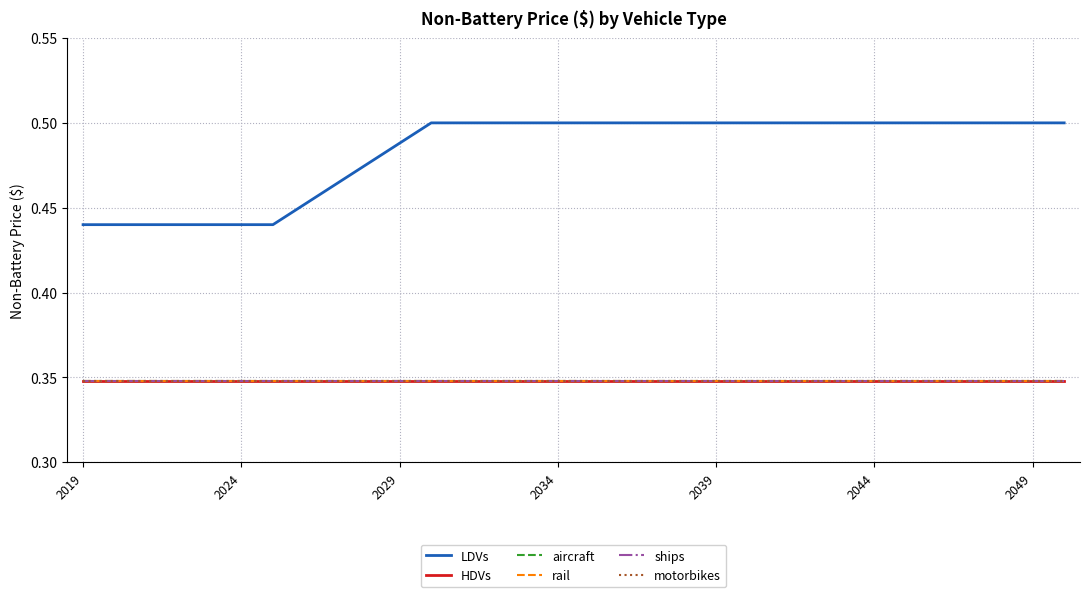

Is this an area chart (filled region under the line)?

No